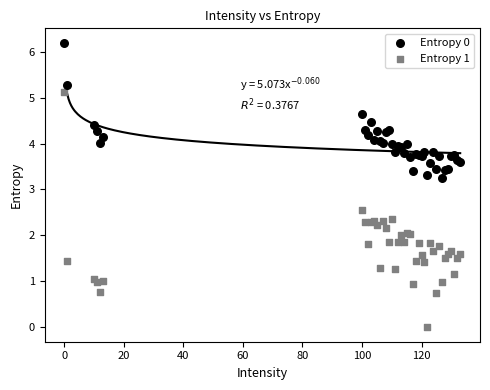

What is the X range (max minus min) for the scatter plot?

133.0